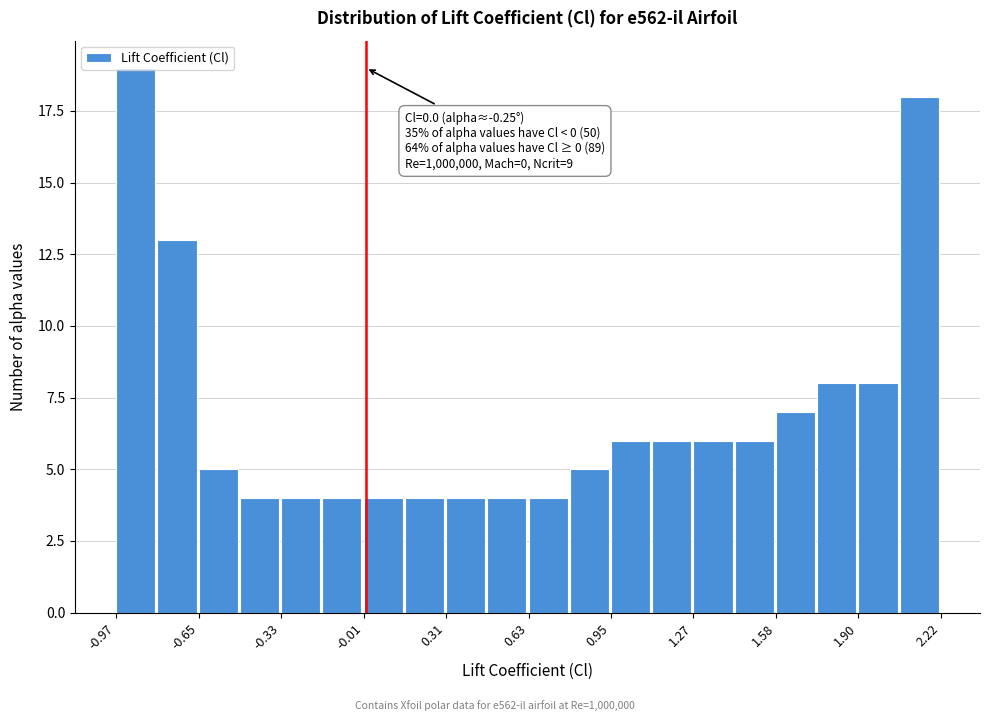

Read against the x-axis, roughly where is the centre of the tallest bar?

-0.90